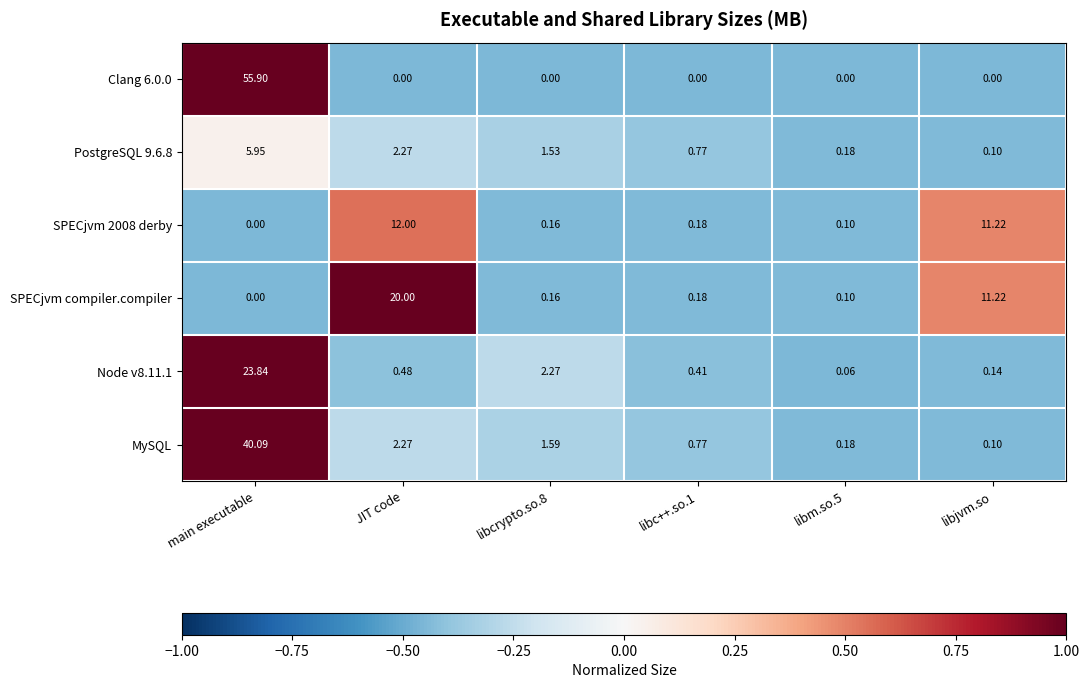

Where does the PostgreSQL 9.6.8 series first go above 1?

main executable